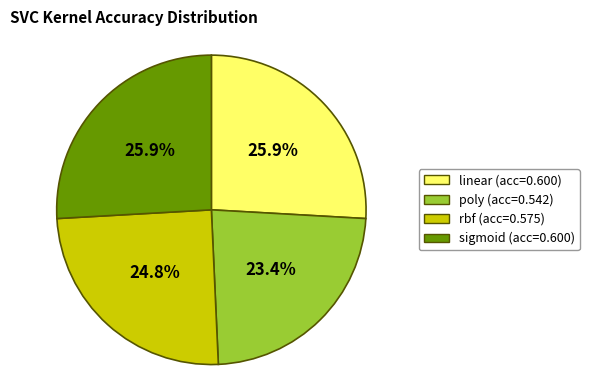

To the nearest percent, what portion does rbf represent?

25%